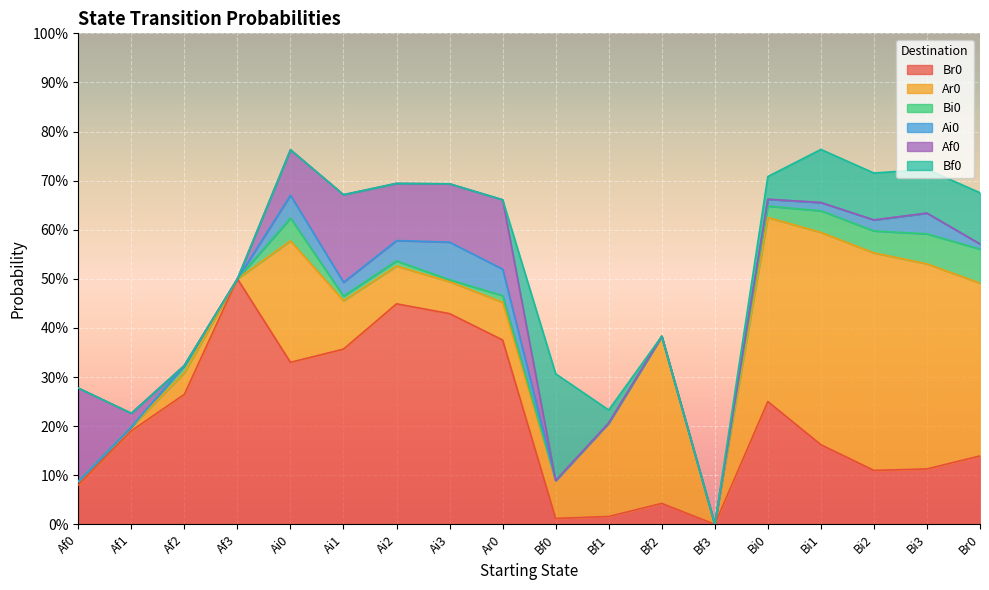

What position from the left is Ai1?

6